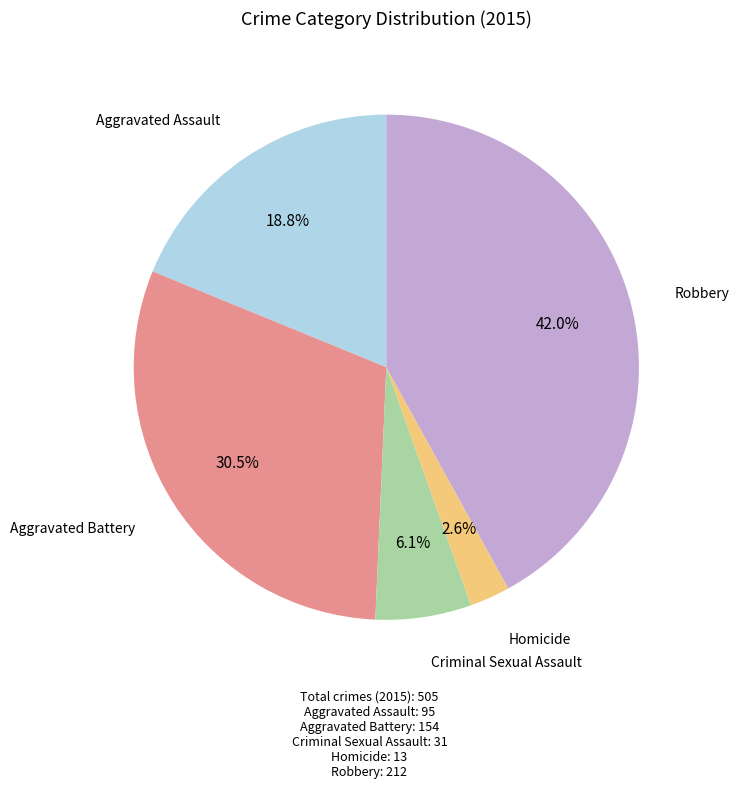

Is there a majority slice in this chart?

No